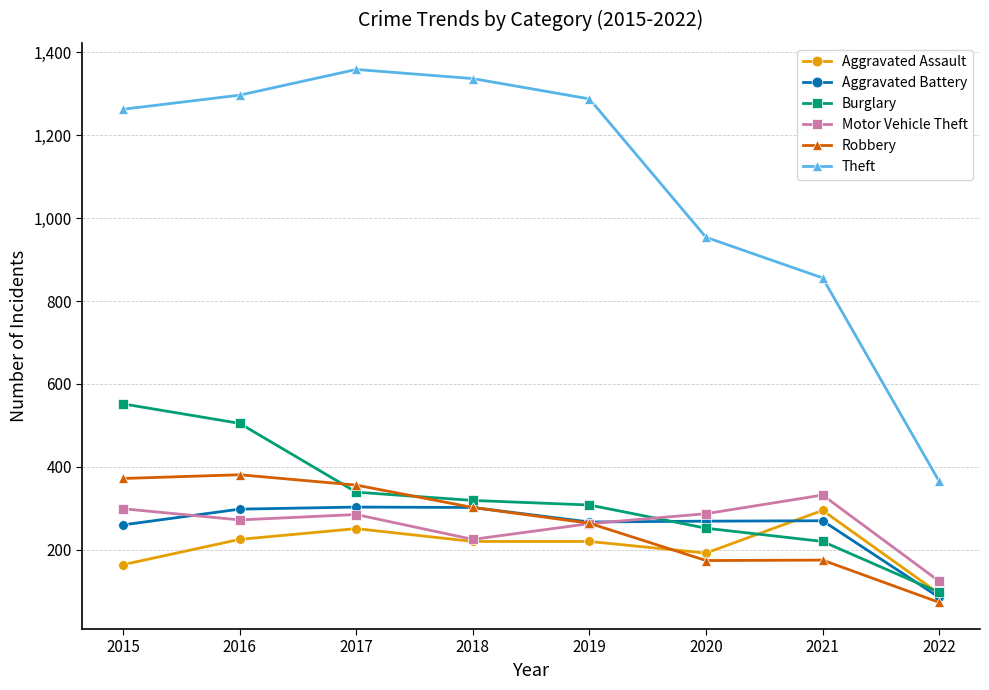

What is the value of the Robbery point at the 3rd from the left?

356